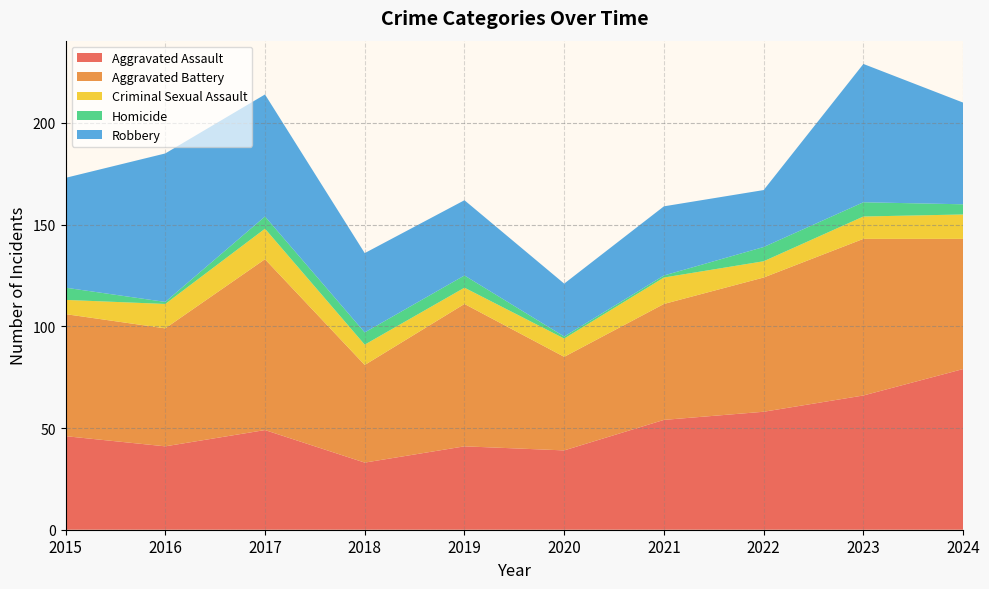

Reading right to left, list all the values displayed in this chart.

Aggravated Assault: 2024=79	2023=66	2022=58	2021=54	2020=39	2019=41	2018=33	2017=49	2016=41	2015=46
Aggravated Battery: 2024=64	2023=77	2022=66	2021=57	2020=46	2019=70	2018=48	2017=84	2016=58	2015=60
Criminal Sexual Assault: 2024=12	2023=11	2022=8	2021=13	2020=9	2019=8	2018=10	2017=15	2016=12	2015=7
Homicide: 2024=5	2023=7	2022=7	2021=1	2020=1	2019=6	2018=6	2017=6	2016=1	2015=6
Robbery: 2024=50	2023=68	2022=28	2021=34	2020=26	2019=37	2018=39	2017=60	2016=73	2015=54